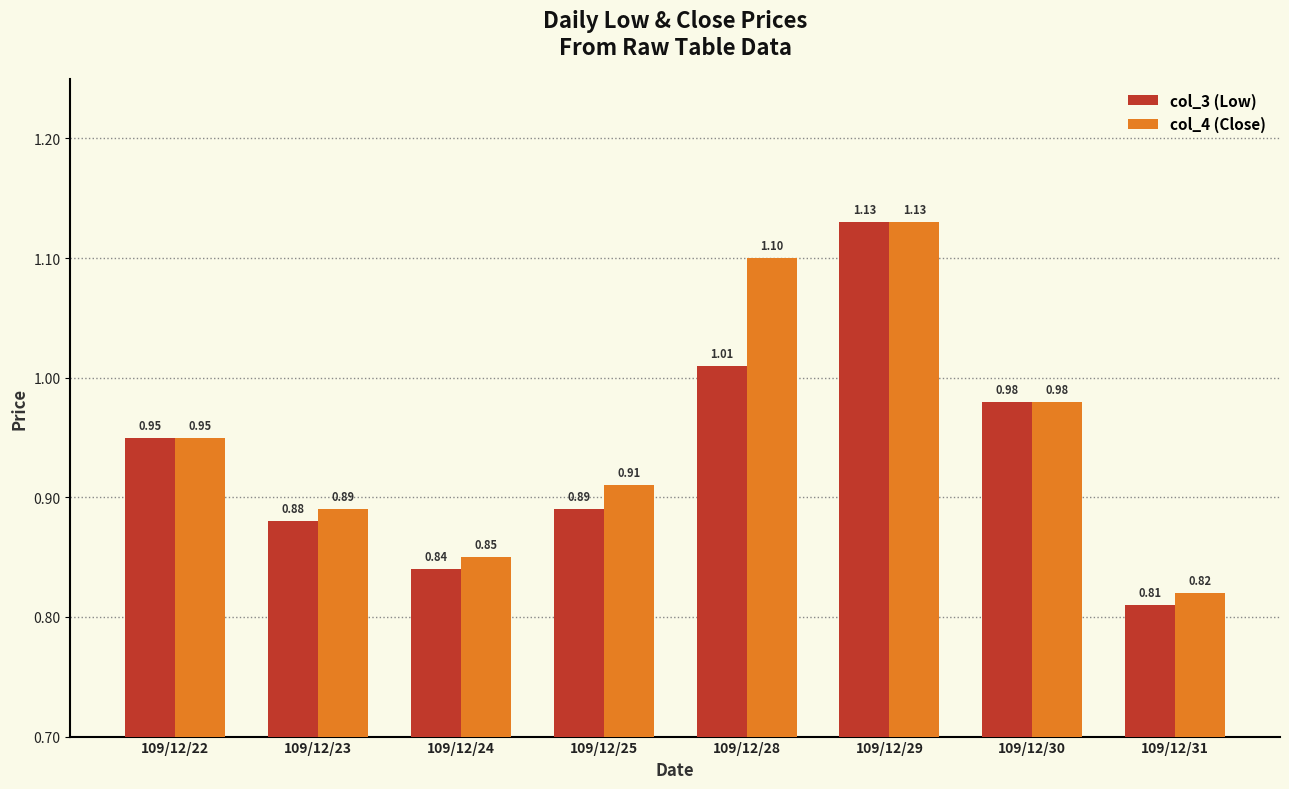

What is the sum of the col_4 (Close) values at 109/12/31 and 109/12/30?

1.8